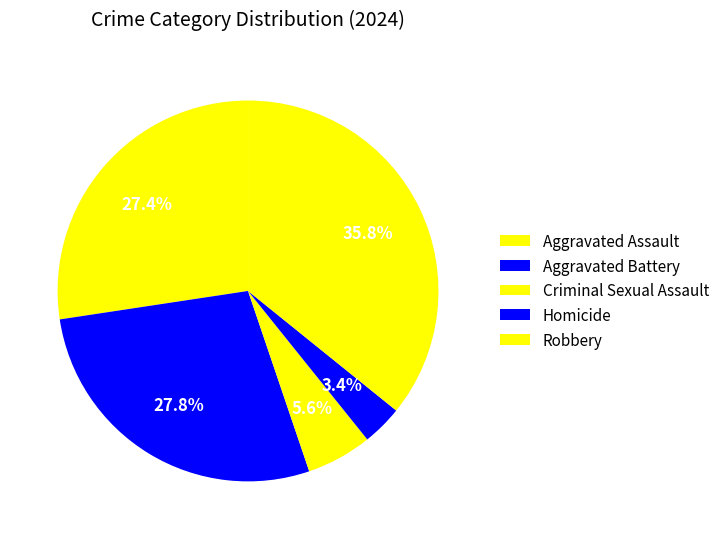

How many slices are in this pie chart?

5